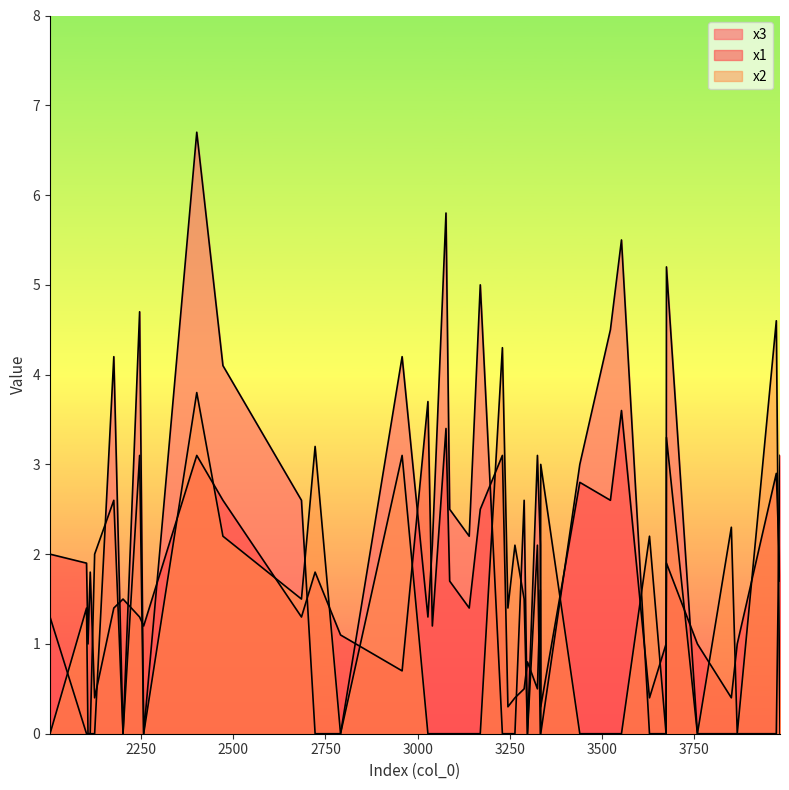

Reading right to left, list all the values displayed in this chart.

x3: 3.0	6.7	0.0	4.2	2.1	4.1	2.1	0.0	3.1	5.0	-0.0	-0.0	0.0	5.5	-0.0	-0.0	-0.0	4.7	-0.0	3.1	-0.0	0.0	0.0	4.2	0.0	1.3	0.0	5.2	0.0	2.6	0.0	5.8	2.6	4.5	-0.0	-0.0	1.3	2.5	-0.0	2.2
x1: 2.8	3.1	1.0	1.4	1.2	2.6	1.6	1.2	1.7	2.5	2.9	1.1	1.5	3.6	1.0	3.1	1.0	1.3	0.3	0.5	1.0	0.4	0.4	0.7	1.9	3.7	0.3	1.9	0.8	1.3	0.4	3.4	0.5	2.6	1.8	0.4	2.0	1.7	1.8	1.4
x2: -0.0	3.8	-0.0	2.6	-0.0	2.2	-0.0	0.0	-0.0	0.0	4.6	0.0	-0.0	-0.0	-0.0	4.3	-0.0	3.1	3.0	2.1	-0.0	2.1	2.3	3.1	1.4	0.0	1.4	3.3	0.0	1.5	2.2	-0.0	1.5	-0.0	0.0	2.0	0.0	0.0	3.2	-0.0